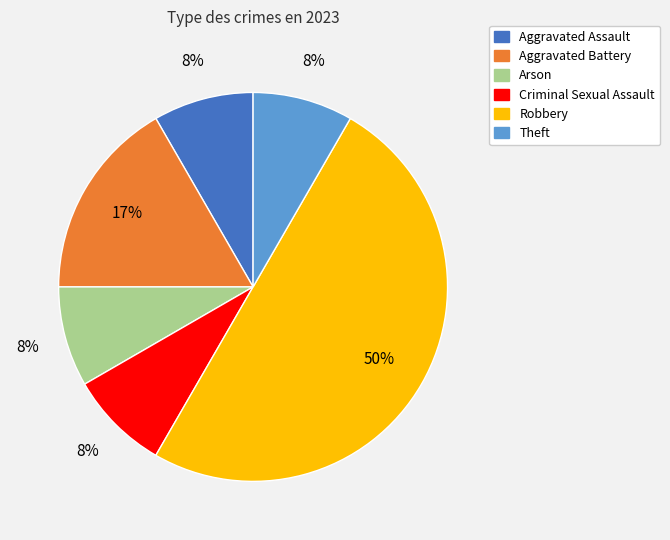

What is the largest slice in the pie chart?

Robbery